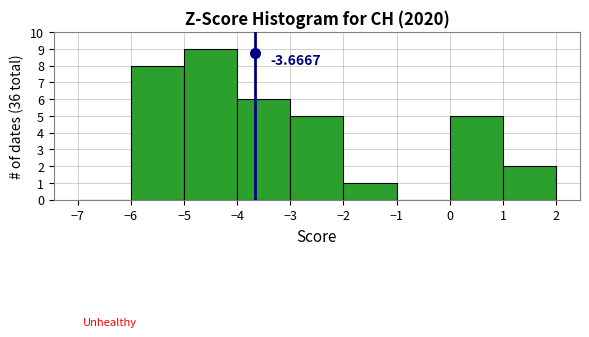

Which range on the x-axis has the tallest bar?

-5 to -4